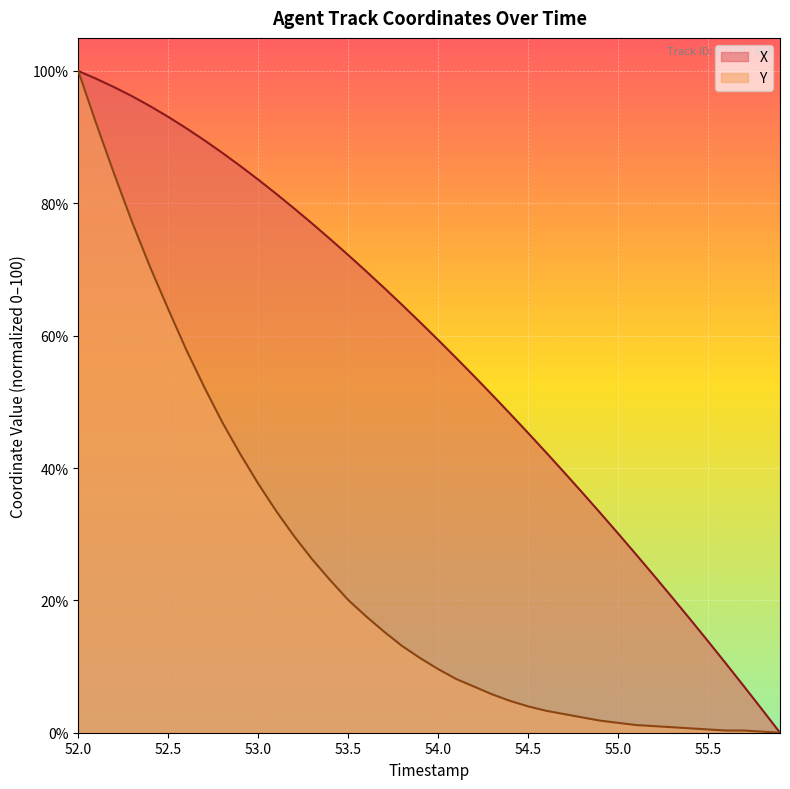

How many data points in Y are less than 11?

20